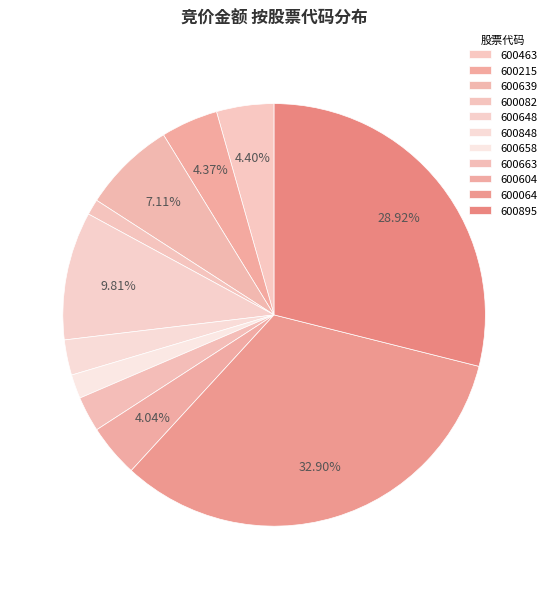

How many segments does this pie chart have?

11